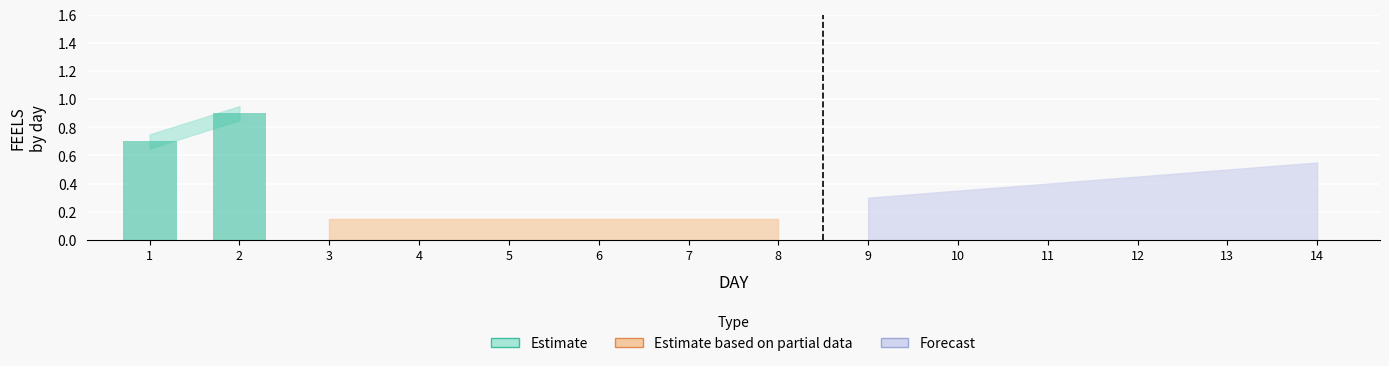

How many bars are there in total?

2